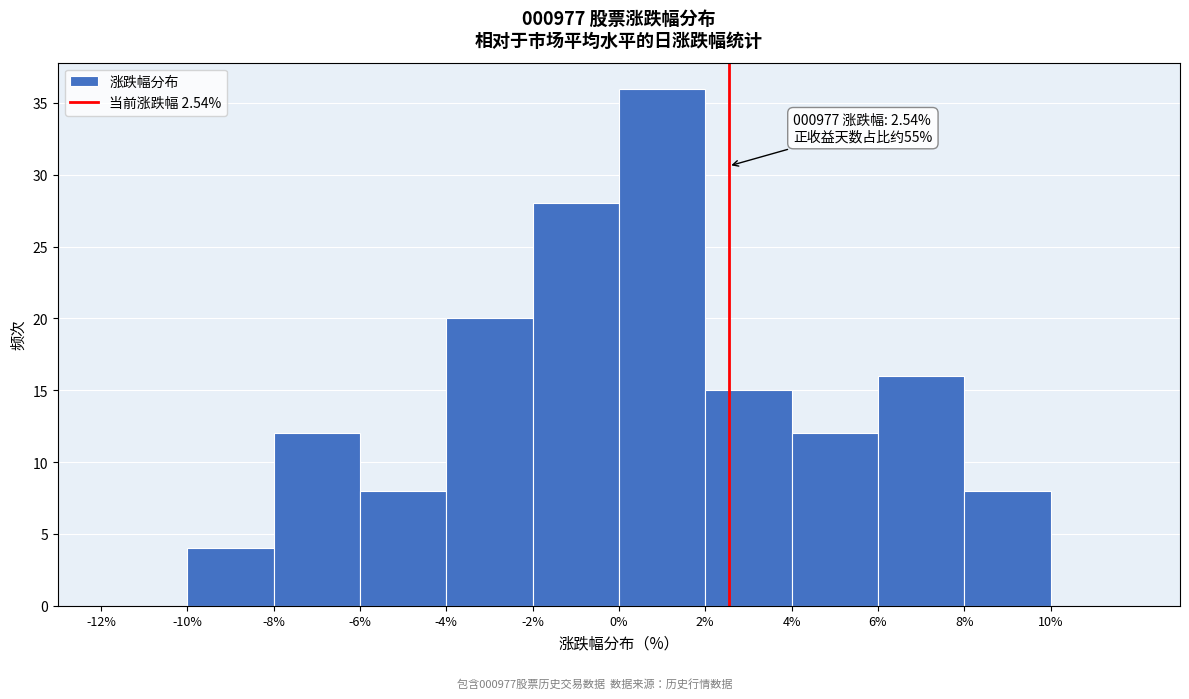

Over which range of the x-axis is the bar tallest?

0% to 2%